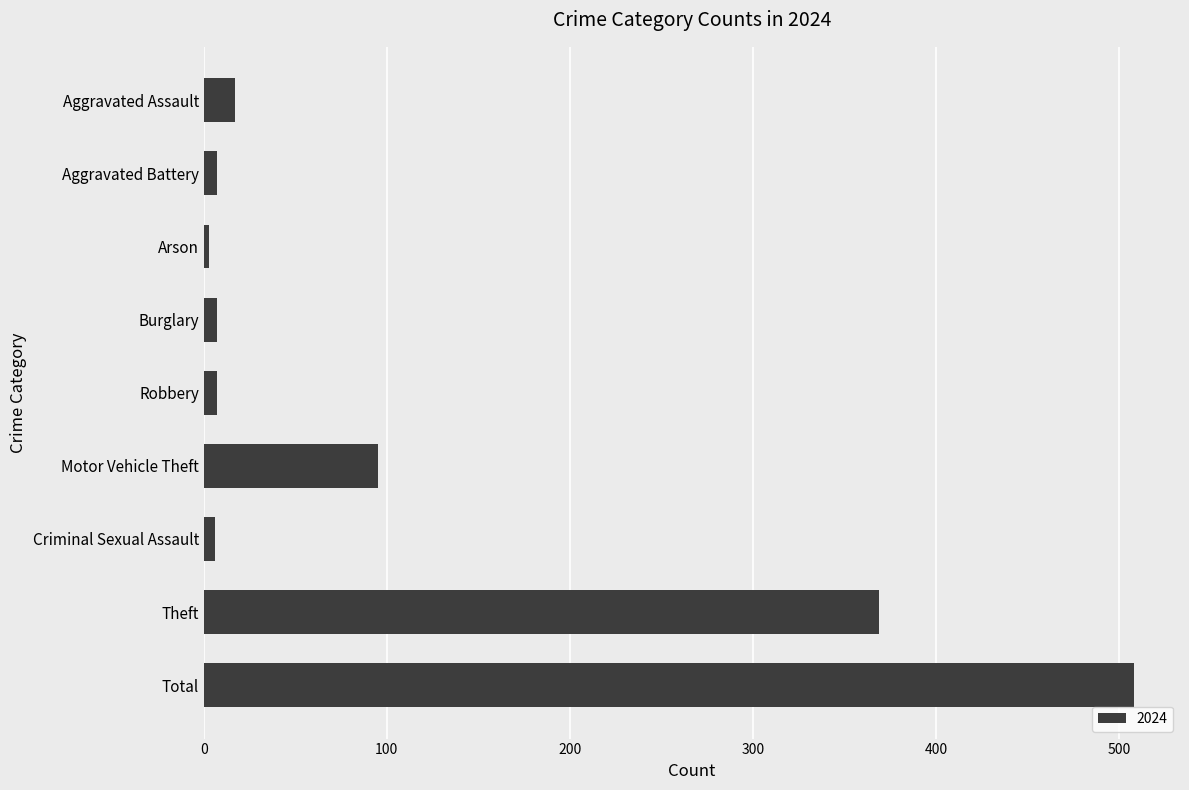

What is the average value?

113